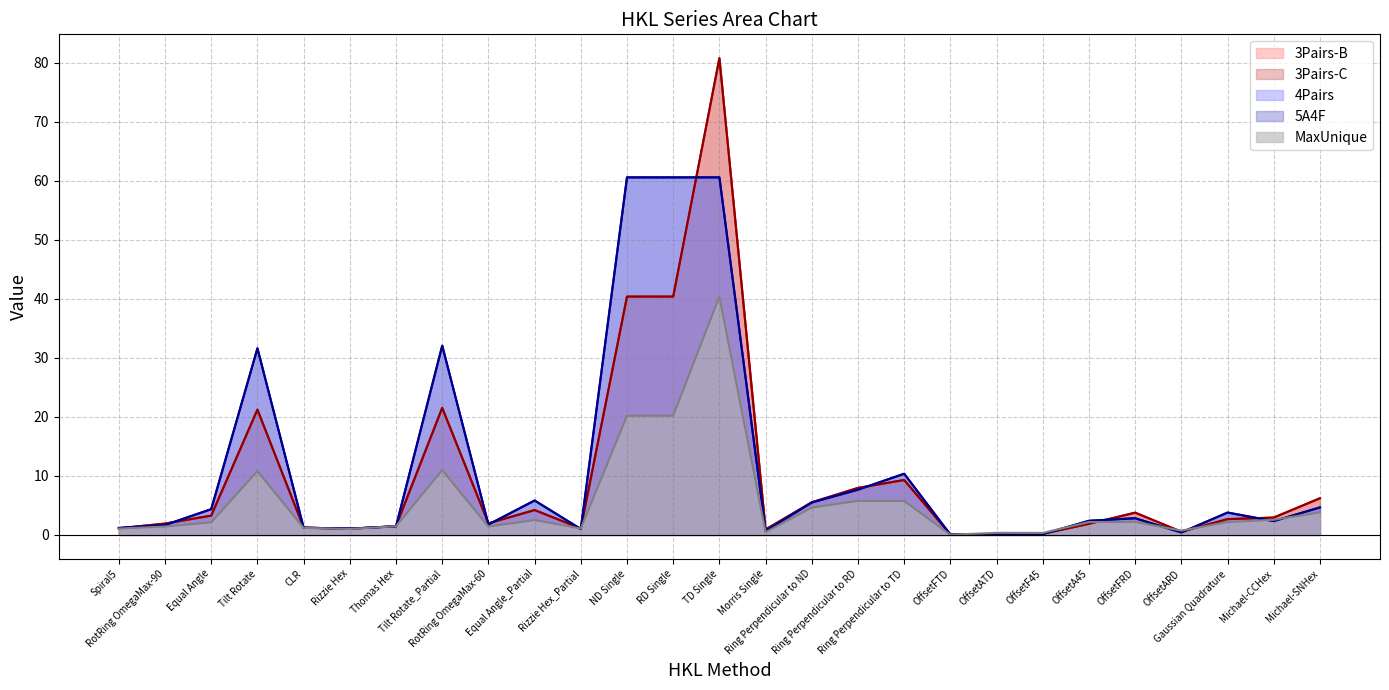

Reading left to right, extract all data points from this chart.

3Pairs-B: Spiral5=1.1	RotRing OmegaMax-90=1.9	Equal Angle=3.3	Tilt Rotate=21.2	CLR=1.2	Rizzie Hex=1.0	Thomas Hex=1.5	Tilt Rotate_Partial=21.5	RotRing OmegaMax-60=2.0	Equal Angle_Partial=4.2	Rizzie Hex_Partial=1.1	ND Single=40.4	RD Single=40.4	TD Single=80.8	Morris Single=0.9	Ring Perpendicular to ND=5.5	Ring Perpendicular to RD=8.0	Ring Perpendicular to TD=9.3	OffsetFTD=0.1	OffsetATD=0.1	OffsetF45=0.2	OffsetA45=1.9	OffsetFRD=3.8	OffsetARD=0.5	Gaussian Quadrature=2.7	Michael-CCHex=2.9	Michael-SNHex=6.2
3Pairs-C: Spiral5=1.1	RotRing OmegaMax-90=1.9	Equal Angle=3.3	Tilt Rotate=21.2	CLR=1.2	Rizzie Hex=1.0	Thomas Hex=1.5	Tilt Rotate_Partial=21.5	RotRing OmegaMax-60=2.0	Equal Angle_Partial=4.2	Rizzie Hex_Partial=1.1	ND Single=40.4	RD Single=40.4	TD Single=80.8	Morris Single=0.9	Ring Perpendicular to ND=5.5	Ring Perpendicular to RD=8.0	Ring Perpendicular to TD=9.3	OffsetFTD=0.1	OffsetATD=0.1	OffsetF45=0.2	OffsetA45=1.9	OffsetFRD=3.8	OffsetARD=0.5	Gaussian Quadrature=2.7	Michael-CCHex=2.9	Michael-SNHex=6.2
4Pairs: Spiral5=1.2	RotRing OmegaMax-90=1.7	Equal Angle=4.4	Tilt Rotate=31.6	CLR=1.2	Rizzie Hex=1.1	Thomas Hex=1.5	Tilt Rotate_Partial=32.1	RotRing OmegaMax-60=1.8	Equal Angle_Partial=5.8	Rizzie Hex_Partial=1.0	ND Single=60.6	RD Single=60.6	TD Single=60.6	Morris Single=0.7	Ring Perpendicular to ND=5.5	Ring Perpendicular to RD=7.7	Ring Perpendicular to TD=10.4	OffsetFTD=0.1	OffsetATD=0.1	OffsetF45=0.1	OffsetA45=2.4	OffsetFRD=2.8	OffsetARD=0.4	Gaussian Quadrature=3.8	Michael-CCHex=2.3	Michael-SNHex=4.7
5A4F: Spiral5=1.2	RotRing OmegaMax-90=1.7	Equal Angle=4.4	Tilt Rotate=31.6	CLR=1.2	Rizzie Hex=1.1	Thomas Hex=1.5	Tilt Rotate_Partial=32.1	RotRing OmegaMax-60=1.8	Equal Angle_Partial=5.8	Rizzie Hex_Partial=1.0	ND Single=60.6	RD Single=60.6	TD Single=60.6	Morris Single=0.7	Ring Perpendicular to ND=5.5	Ring Perpendicular to RD=7.7	Ring Perpendicular to TD=10.4	OffsetFTD=0.1	OffsetATD=0.1	OffsetF45=0.1	OffsetA45=2.4	OffsetFRD=2.8	OffsetARD=0.4	Gaussian Quadrature=3.8	Michael-CCHex=2.3	Michael-SNHex=4.7
MaxUnique: Spiral5=1.1	RotRing OmegaMax-90=1.4	Equal Angle=2.1	Tilt Rotate=10.8	CLR=1.2	Rizzie Hex=1.0	Thomas Hex=1.5	Tilt Rotate_Partial=11.0	RotRing OmegaMax-60=1.4	Equal Angle_Partial=2.5	Rizzie Hex_Partial=1.1	ND Single=20.2	RD Single=20.2	TD Single=40.4	Morris Single=0.5	Ring Perpendicular to ND=4.6	Ring Perpendicular to RD=5.8	Ring Perpendicular to TD=5.8	OffsetFTD=0.0	OffsetATD=0.4	OffsetF45=0.3	OffsetA45=2.2	OffsetFRD=2.2	OffsetARD=0.7	Gaussian Quadrature=2.2	Michael-CCHex=2.6	Michael-SNHex=3.8